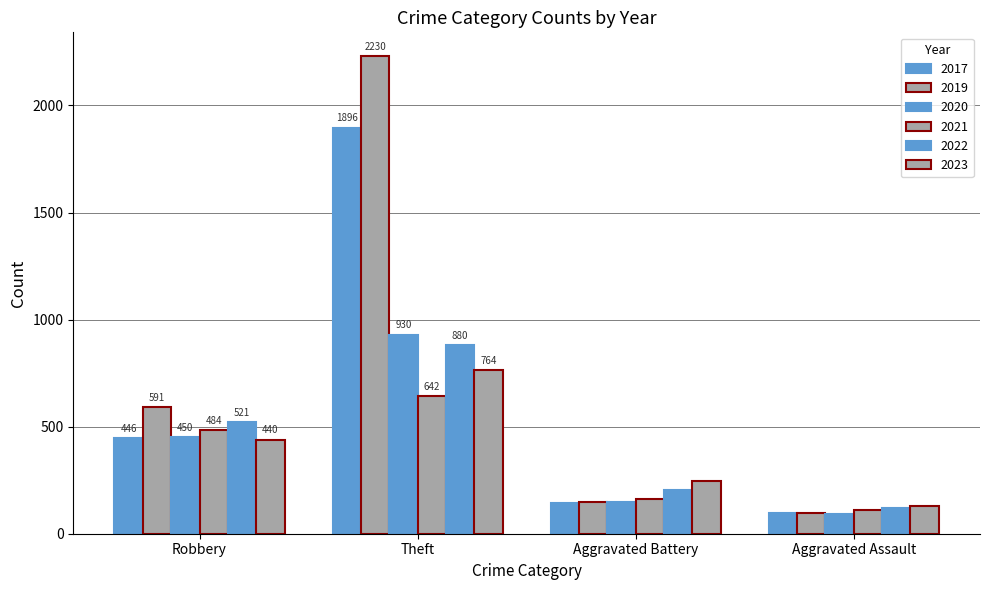

Count the number of data series in this chart.

6